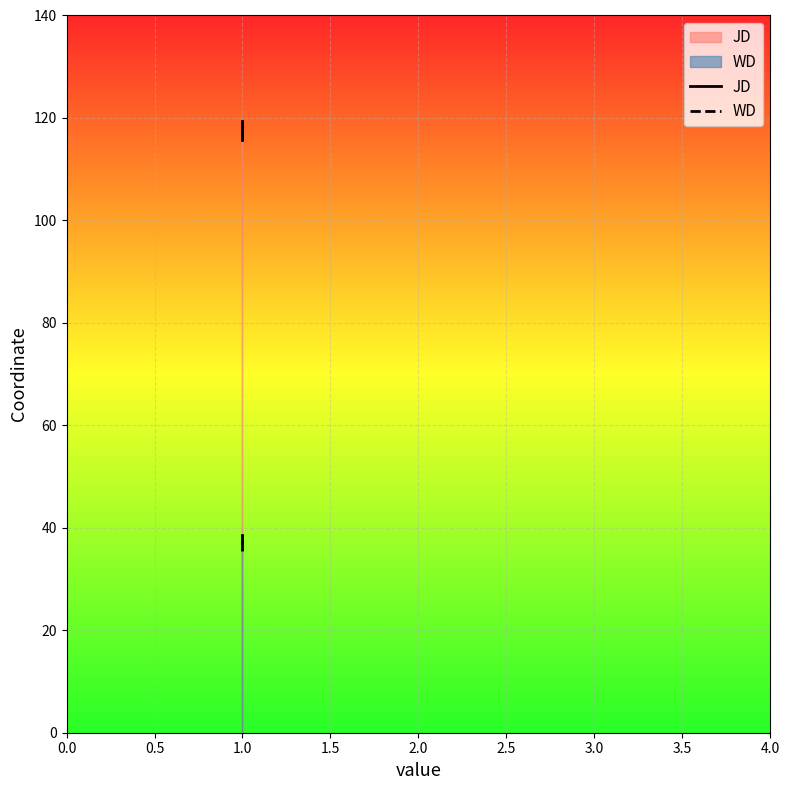

What is the total value across all series at 0.0?

154.9